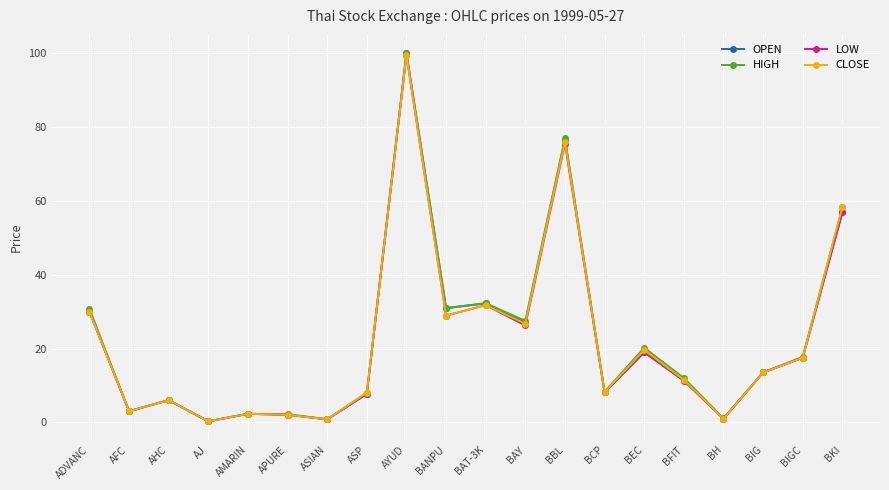

At how many categories does at least one series exceed 42?

3